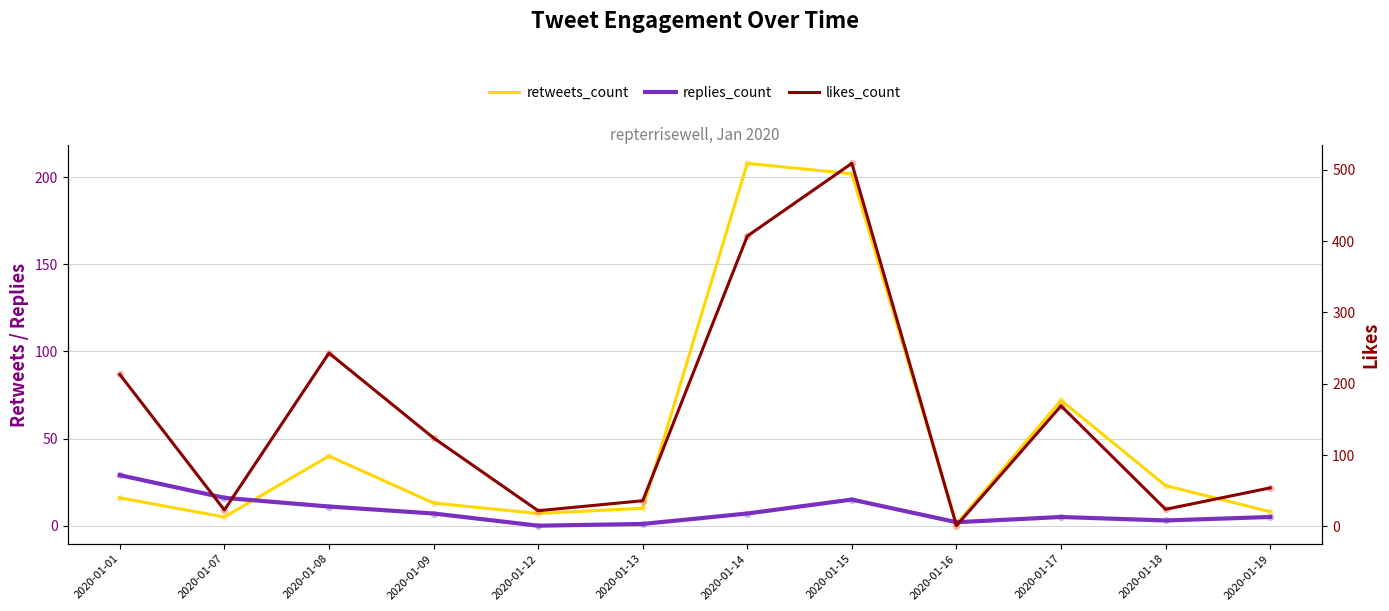

Which series contains the lowest Y value?

replies_count